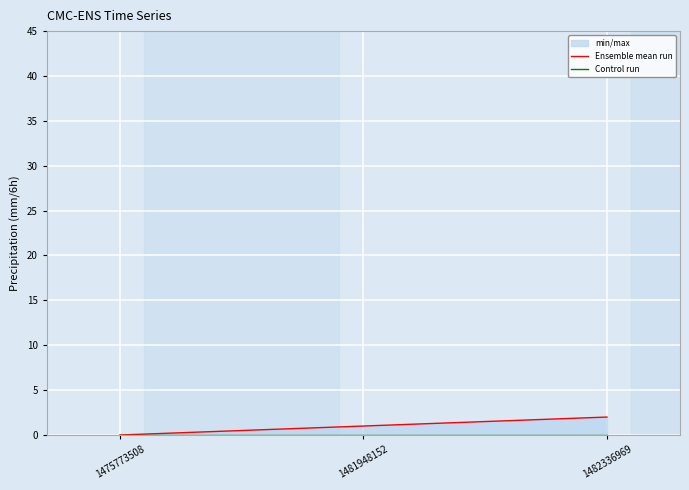

Is it true that Ensemble mean run equals 0 at 1481948152?

False